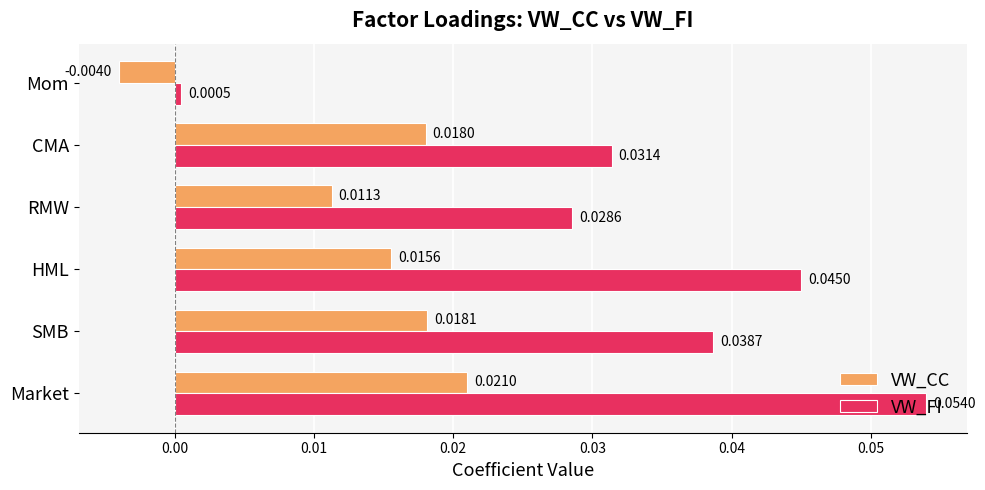

List the series in order of their overall mean, lowest first.

VW_CC, VW_FI